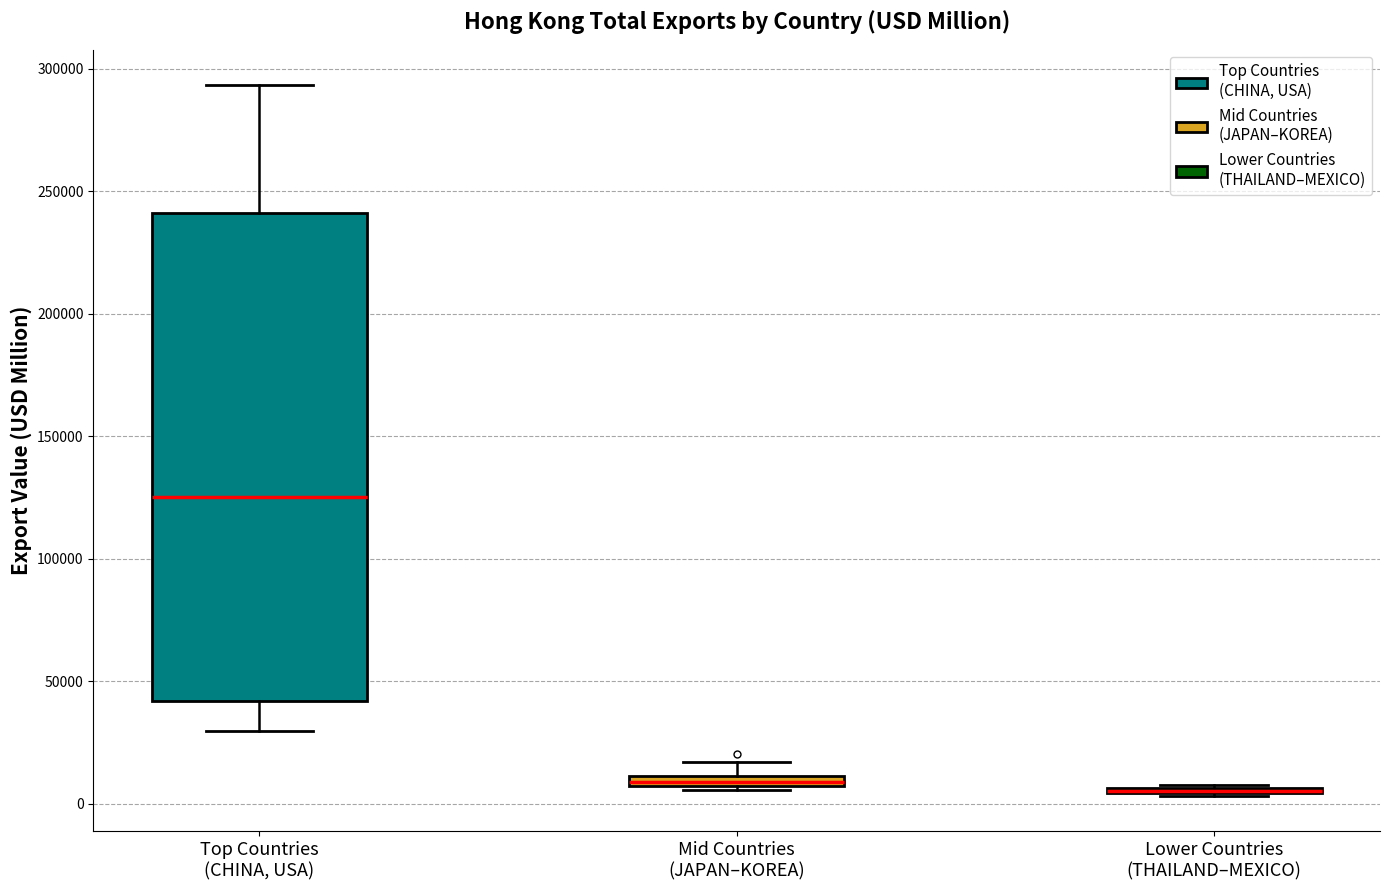

Which box is the tallest, from its lower edge to its upper edge?

Top Countries (CHINA, USA)